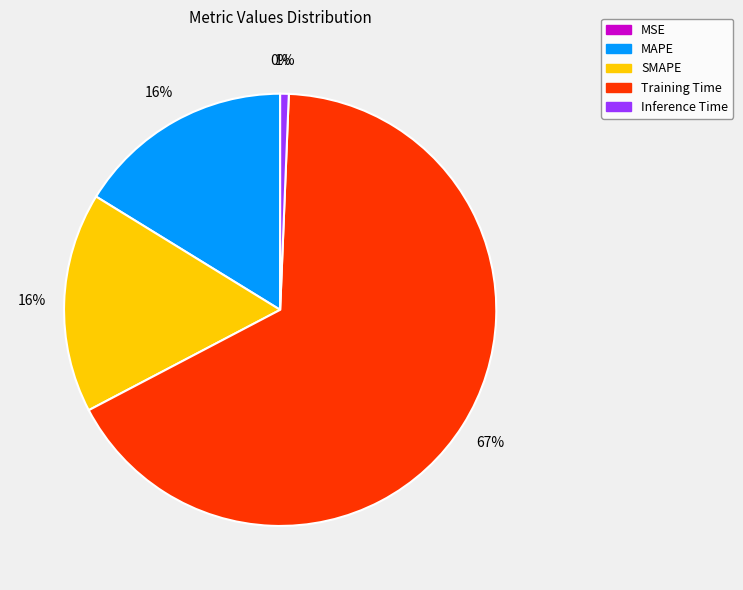

What is the largest slice in the pie chart?

Training Time